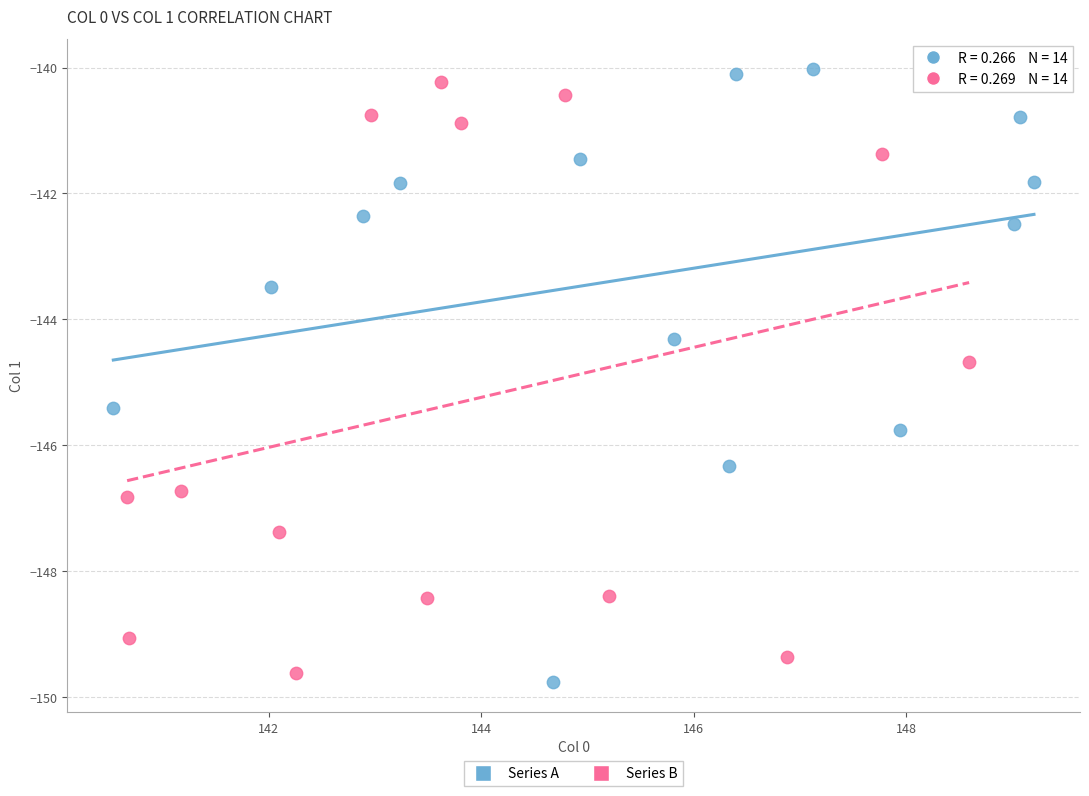

What are all the series names shown in the legend?

Series A, Series B